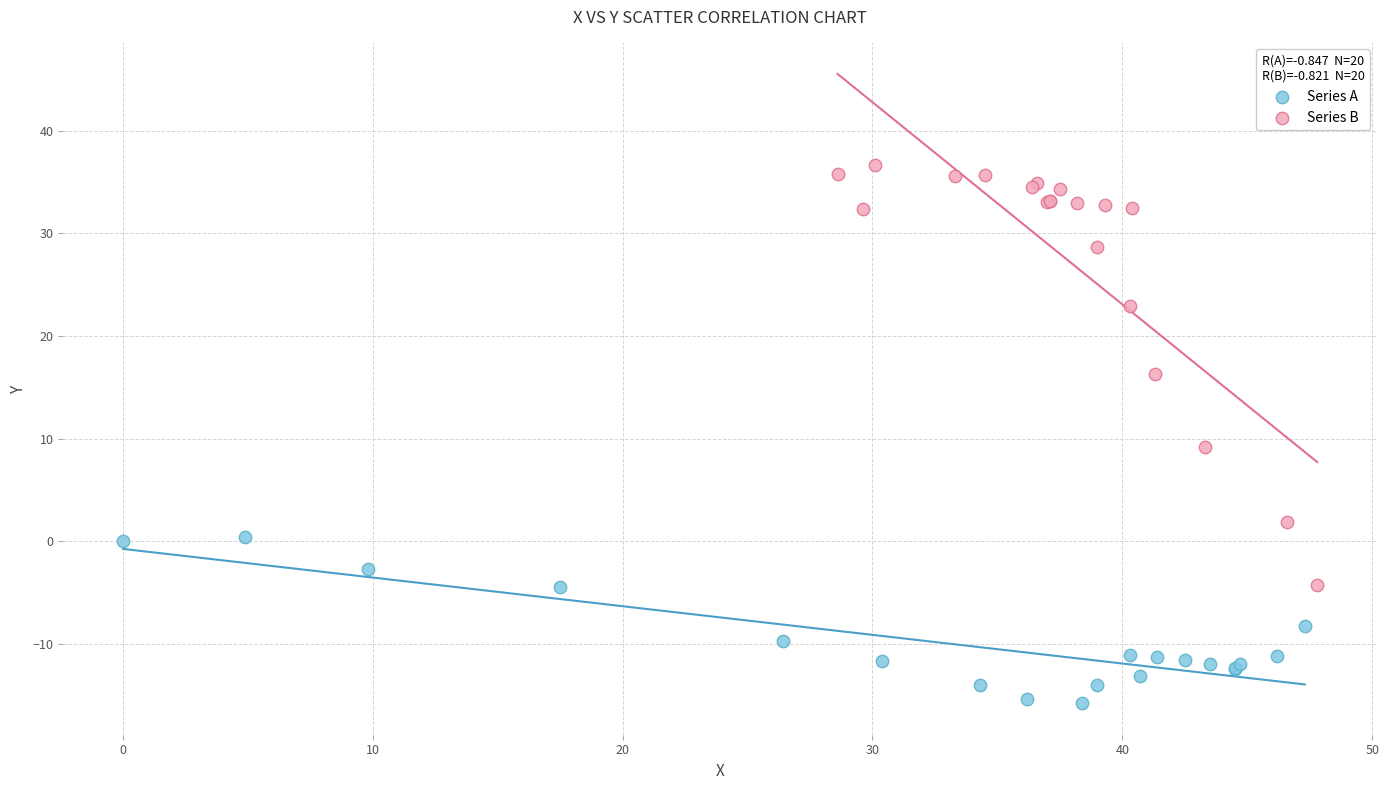

Which series reaches the maximum Y coordinate?

Series B